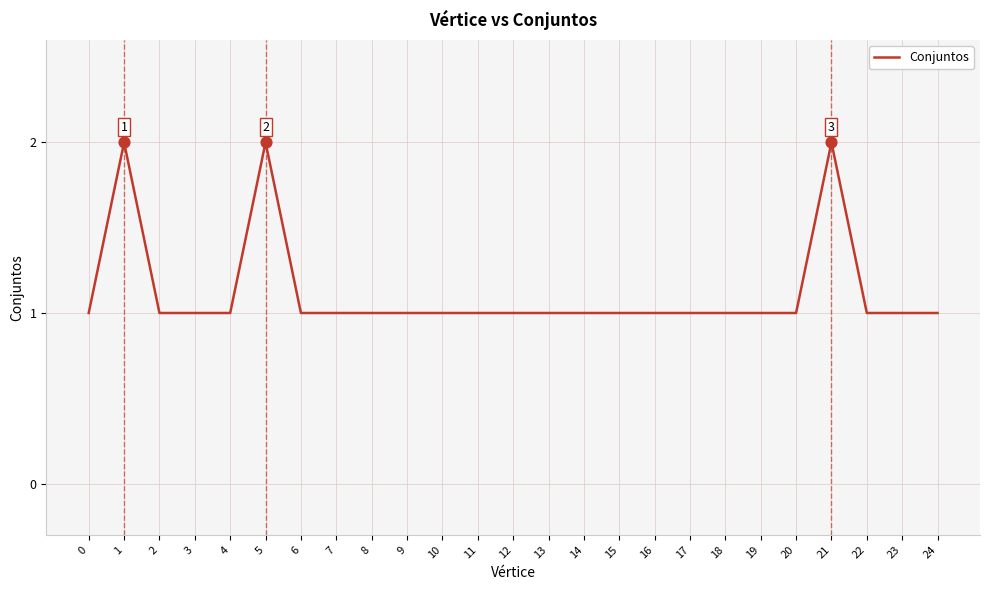

What is the change in value from 2 to 21?

+1